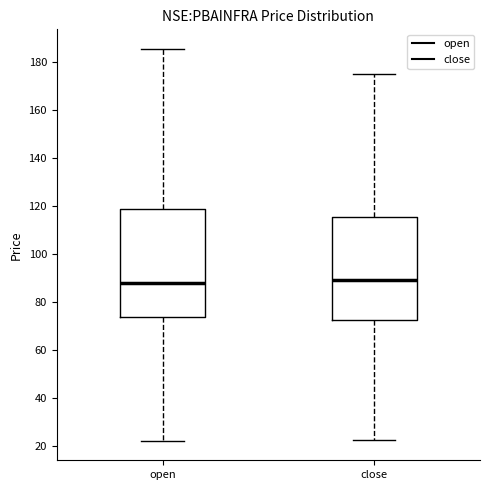

Reading left to right, transcribe this box plot: for each box, give where its median line is, the range the box spans, and where its two whiskers end, as read against the y-axis. The values are not printed on the chart, so give them approximately, as read against the axis.

open: median 88, box 74 to 118, whiskers 22 to 186
close: median 90, box 72 to 116, whiskers 22 to 174